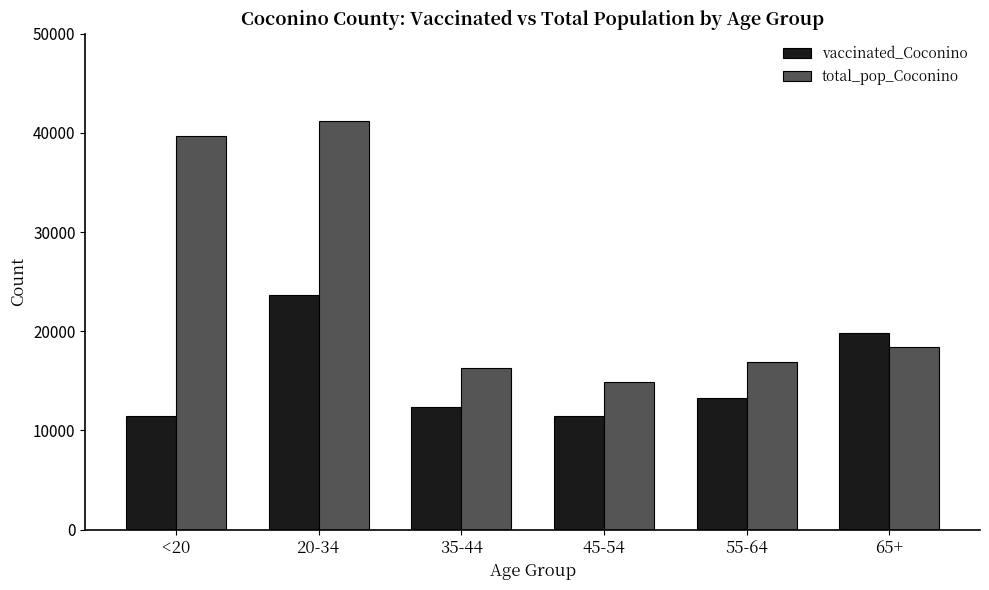

True or false: vaccinated_Coconino has a value of 11484 at <20.

True